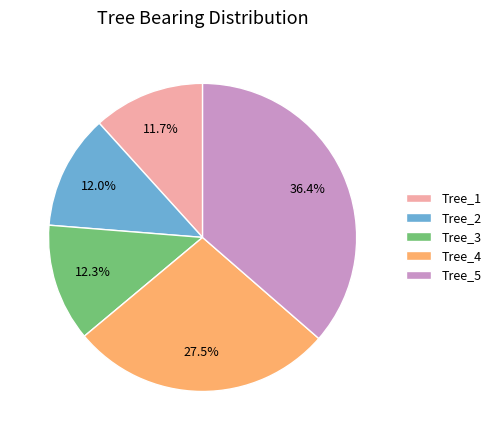

What is the largest slice in the pie chart?

Tree_5